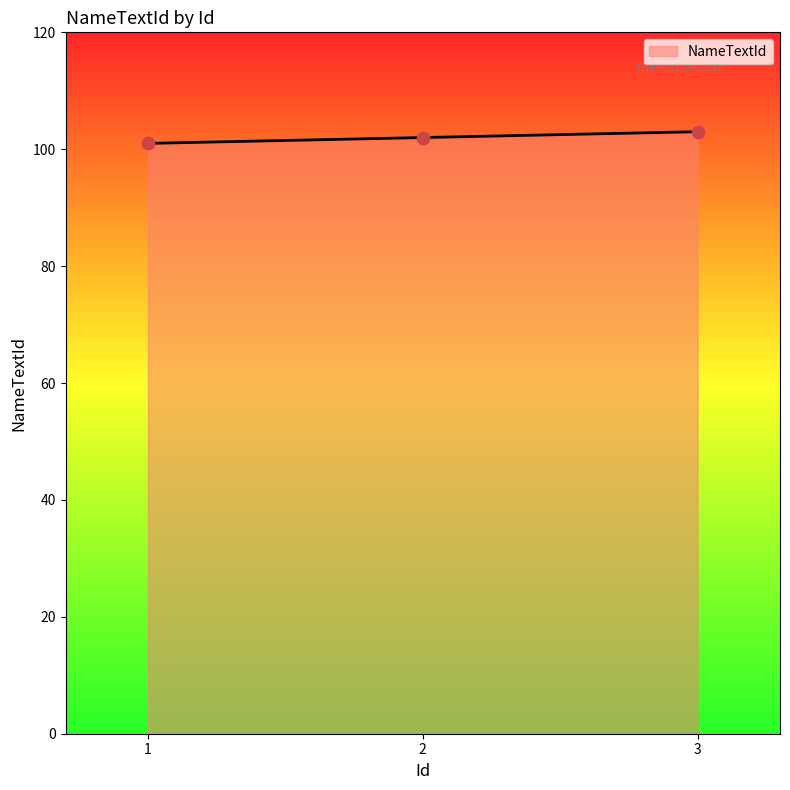

What is the change in value from 1 to 3?

+2